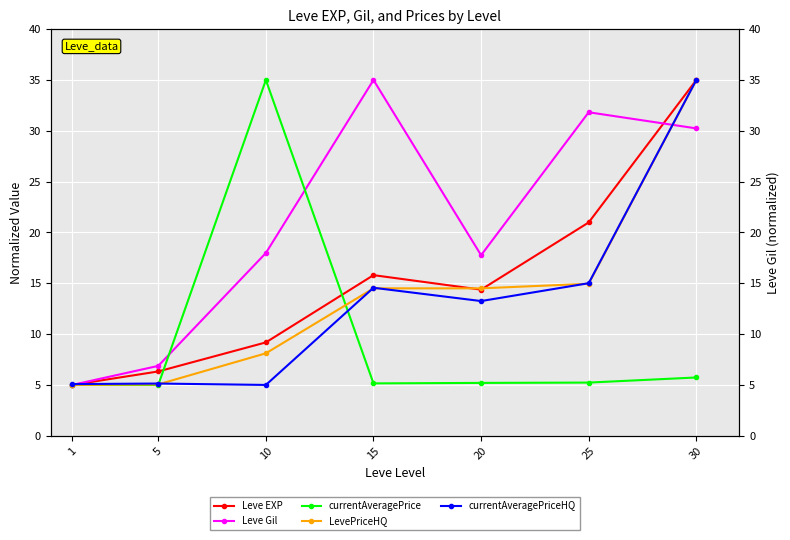

Count the number of categories in the chart.

7